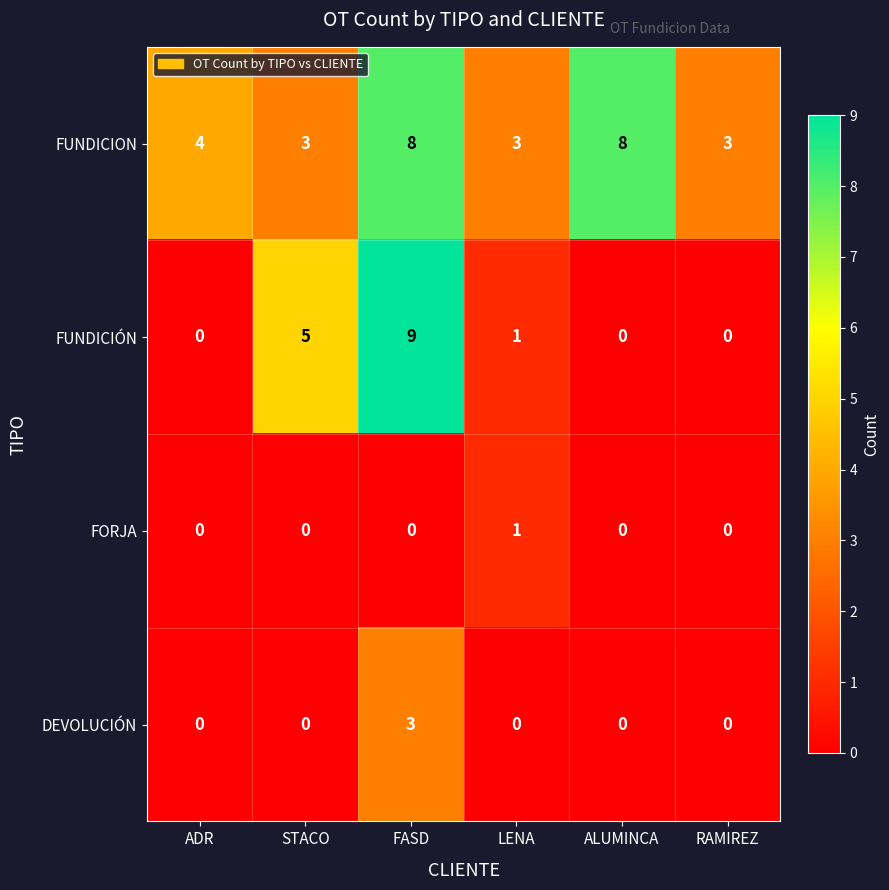

Count the number of categories in the chart.

6